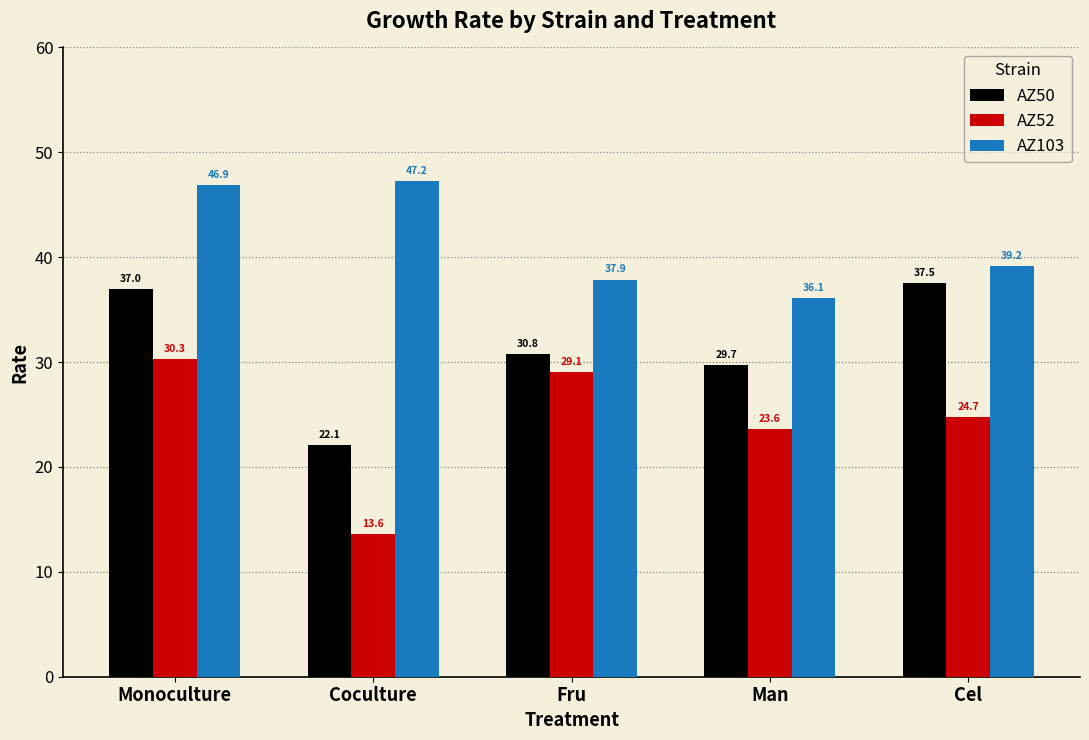

How many groups of bars are there?

5